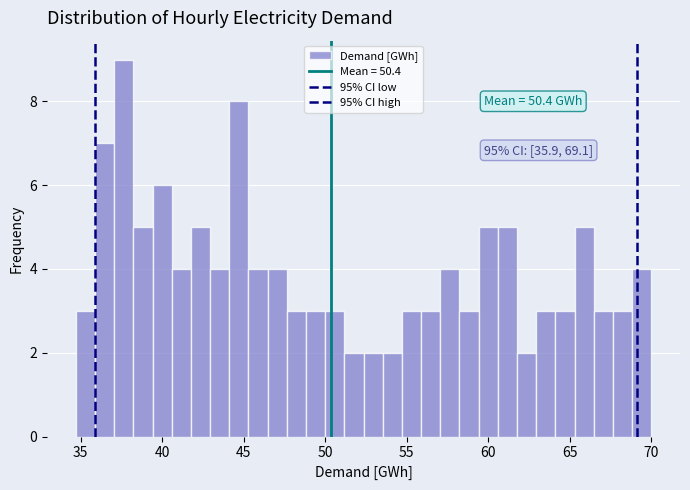

Read against the x-axis, roughly where is the centre of the tallest bar?

37.5